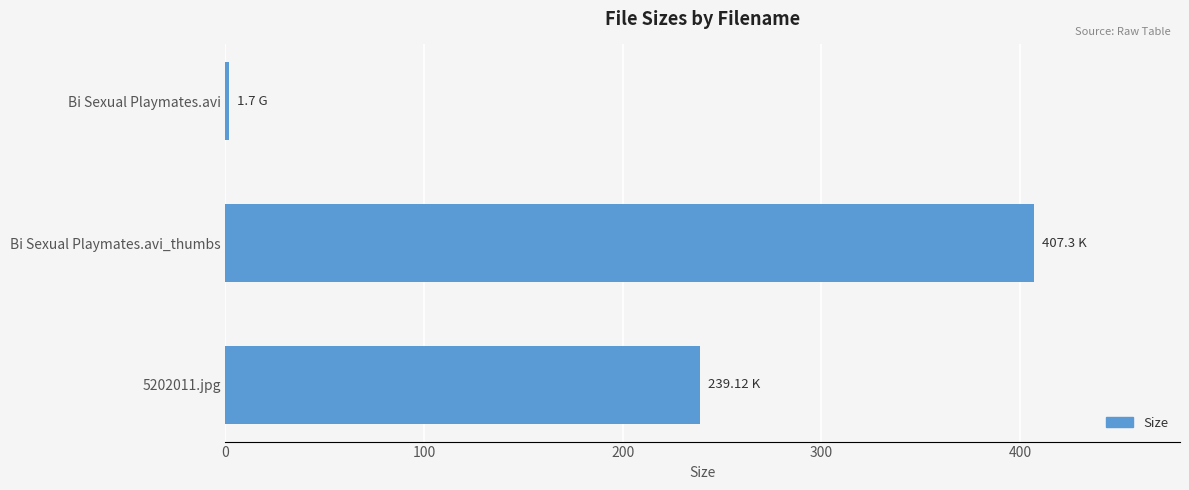

Are the bars horizontal?

Yes